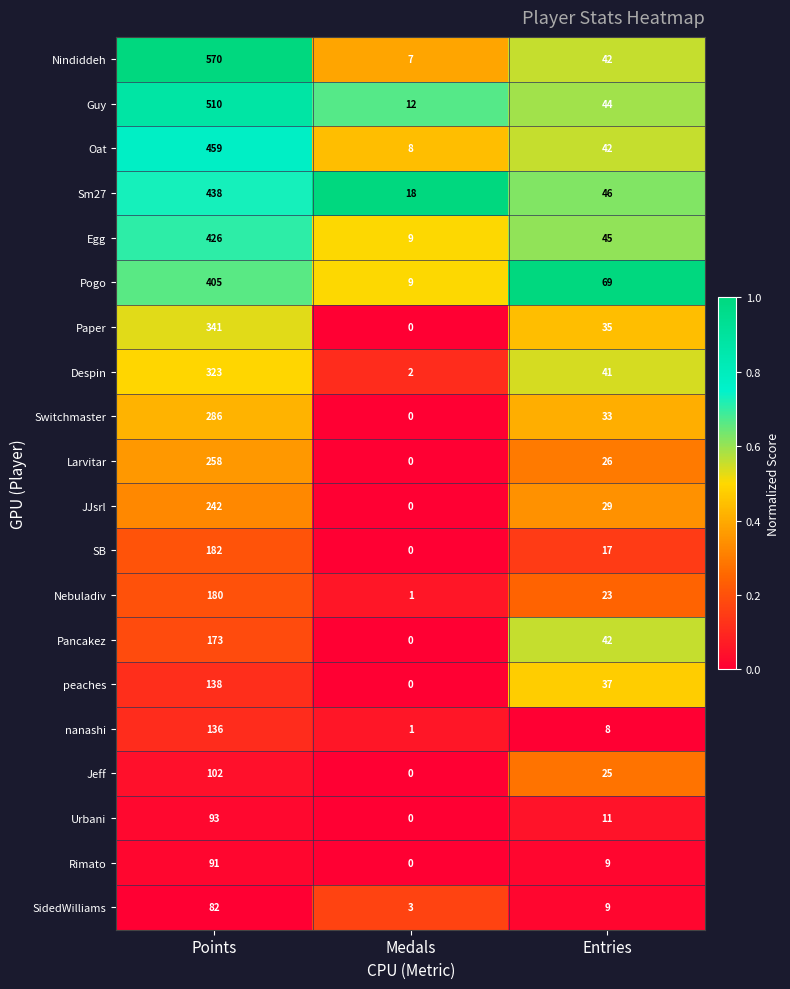

What is the difference between the highest and lowest values at Points?

488